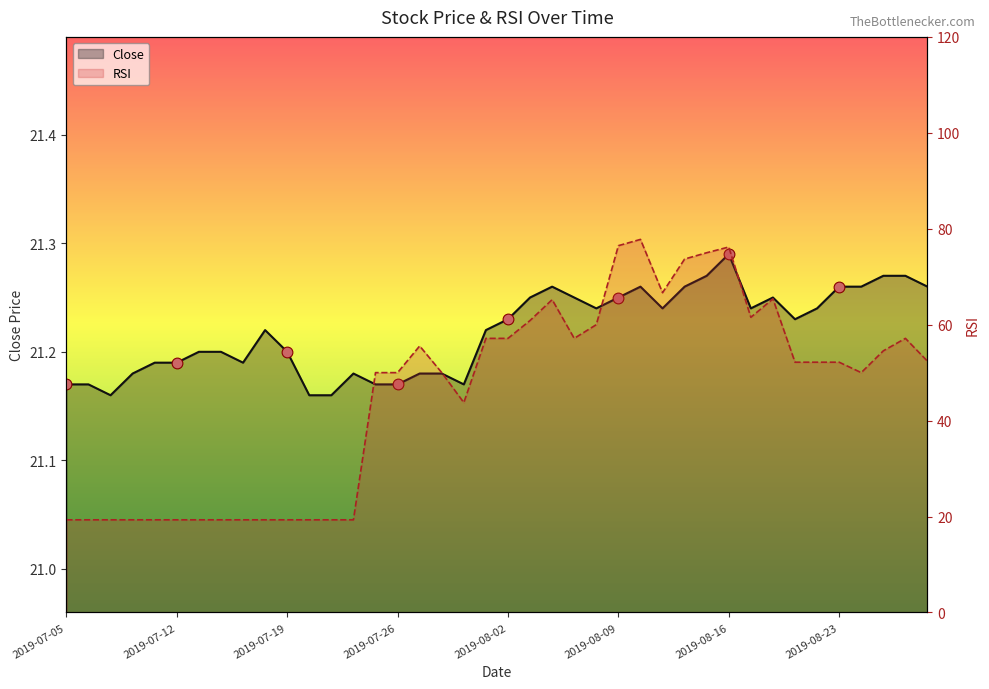

What are all the series names shown in the legend?

Close, RSI